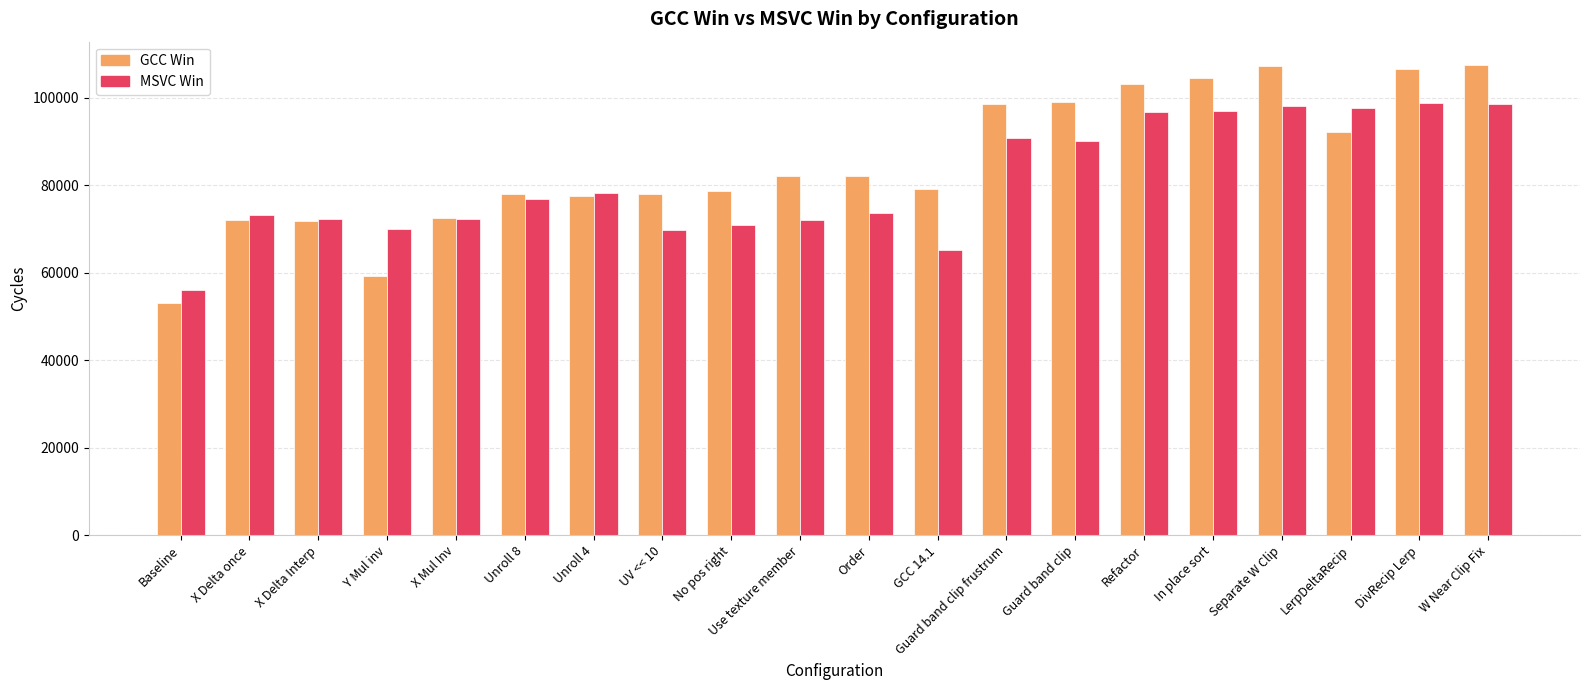

What is the label of the 8th bar from the left?

UV << 10